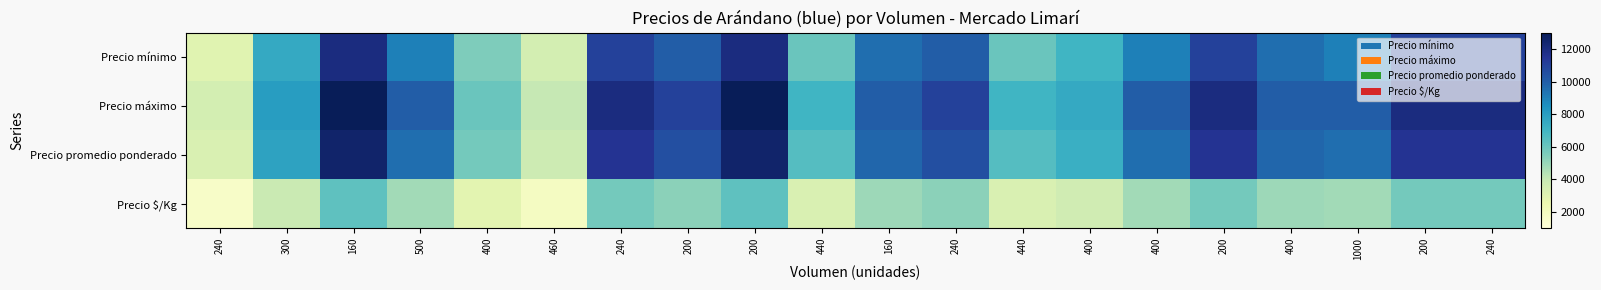

Reading left to right, transcribe all the data shown in this chart.

Precio mínimo: 3000	7500	12000	9000	5500	3500	11000	10000	12000	6000	9500	10000	6000	7000	9000	11000	9500	9000	11000	11000
Precio máximo: 3500	8000	13000	10000	6000	4000	12000	11000	13000	7000	10000	11000	7000	7500	10000	12000	10000	10000	12000	12000
Precio promedio ponderado: 3250	7750	12500	9500	5750	3750	11500	10500	12500	6500	9750	10500	6500	7250	9500	11500	9750	9500	11500	11500
Precio $/Kg: 1625	3875	6250	4750	2875	1875	5750	5250	6250	3250	4875	5250	3250	3625	4750	5750	4875	4750	5750	5750